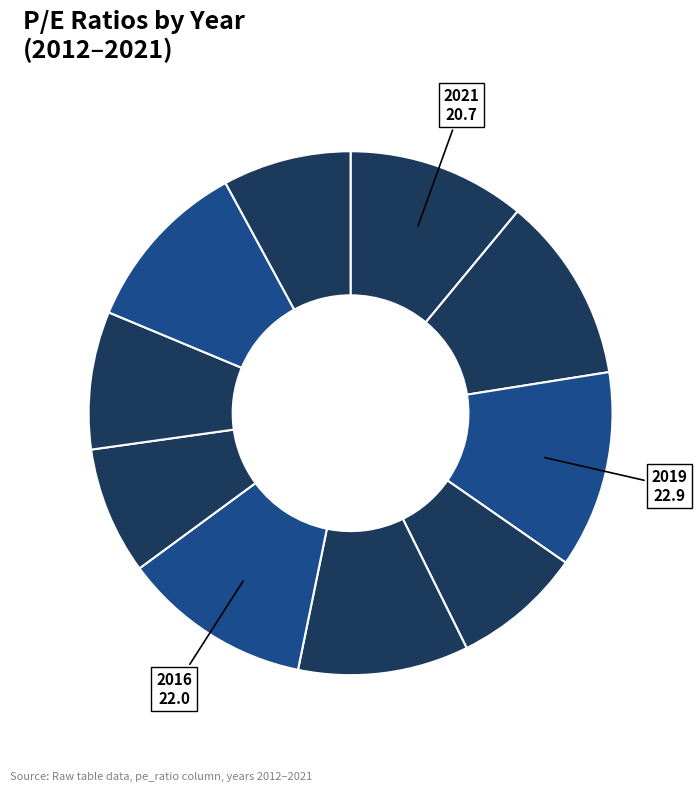

Which category has the biggest portion of the pie?

2019